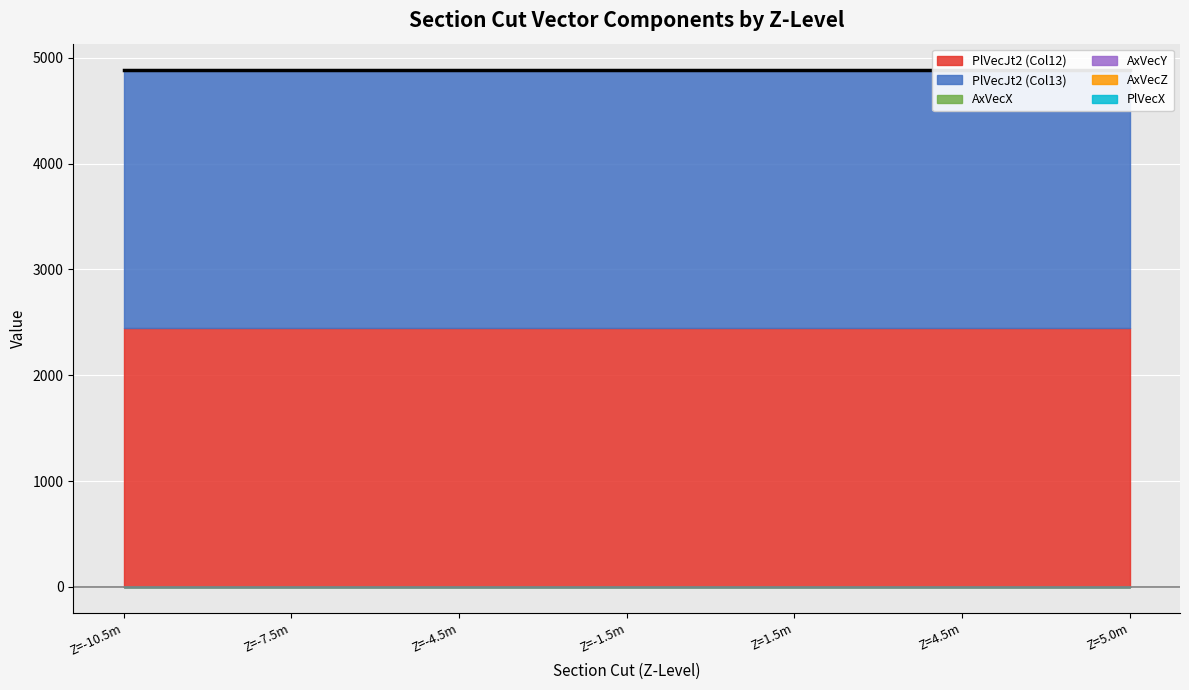

True or false: PlVecJt2 (Col13) and AxVecY cross at least once.

False